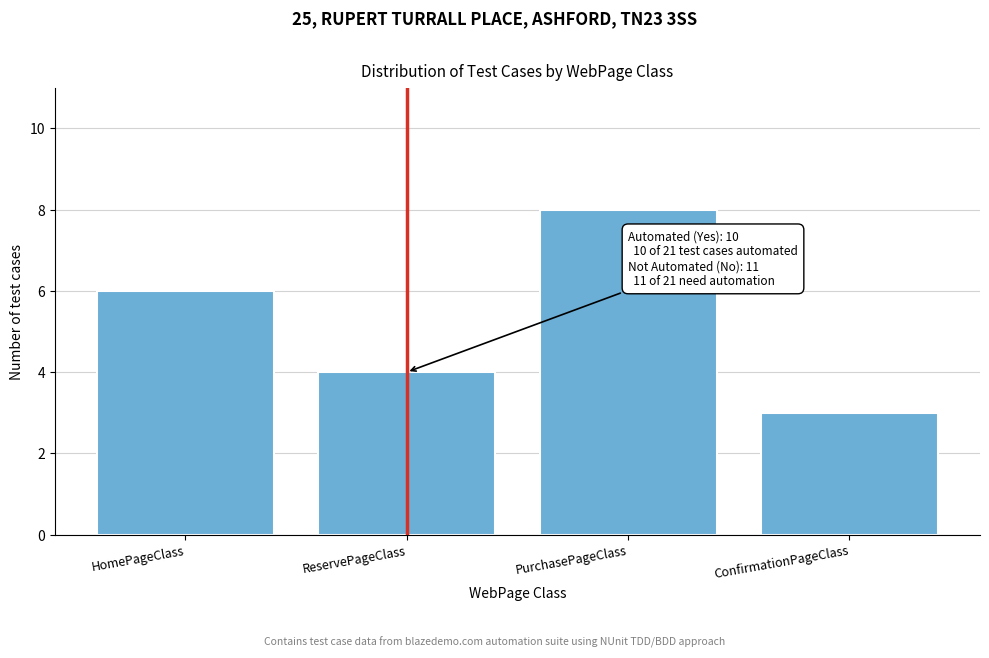

Reading left to right, extract all data points from this chart.

6	4	8	3